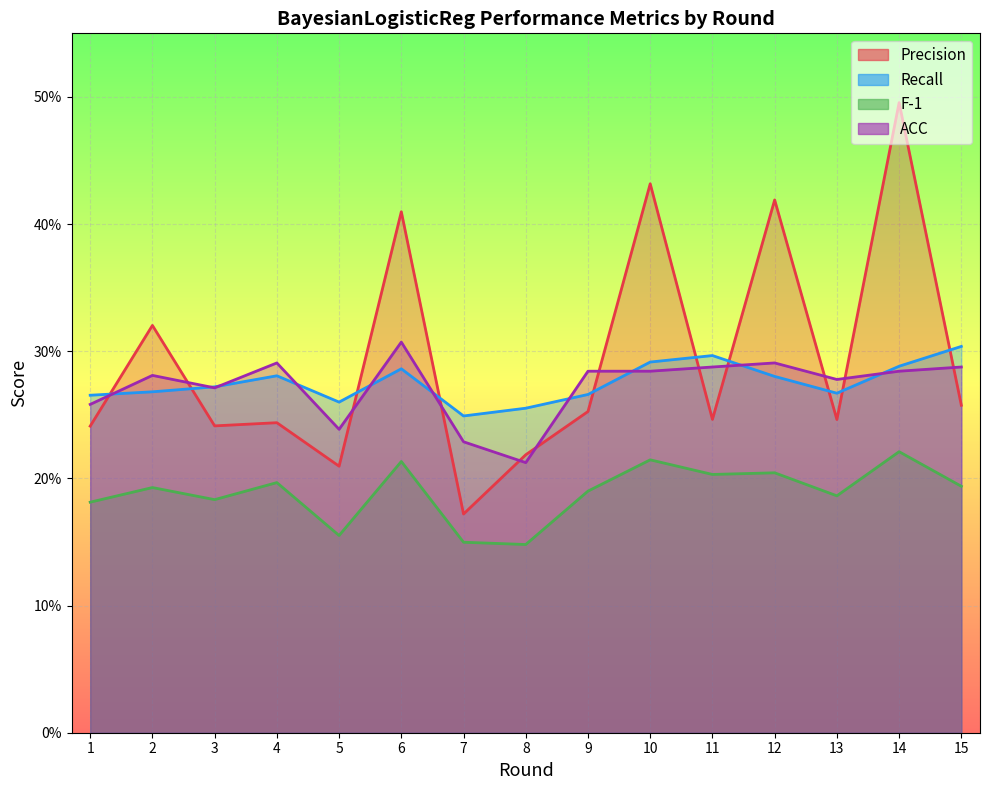

Which series has the largest total across all categories?

Precision